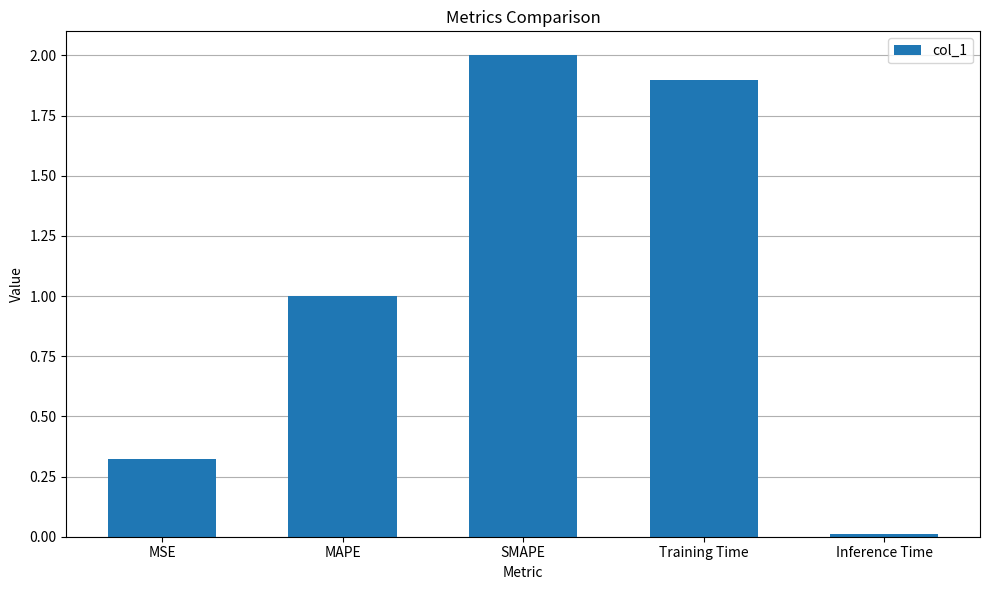

The chart shows a value of 2.0 at SMAPE. True or false?

True